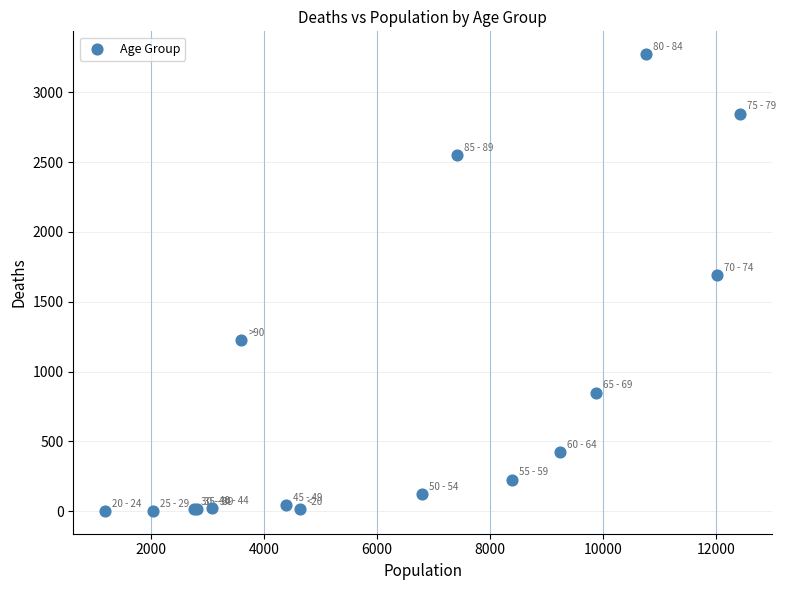

What Y value in the scatter plot is closest to 1638?

1690